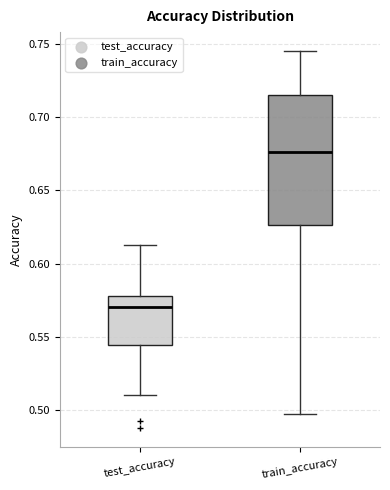

Reading left to right, read every box against the y-axis: the position of its median line, the range the box covers, and the ends of its whiskers. The values are not printed on the chart, so give them approximately, as read against the axis.

test_accuracy: median 0.570, box 0.545 to 0.580, whiskers 0.510 to 0.610
train_accuracy: median 0.675, box 0.625 to 0.715, whiskers 0.495 to 0.745